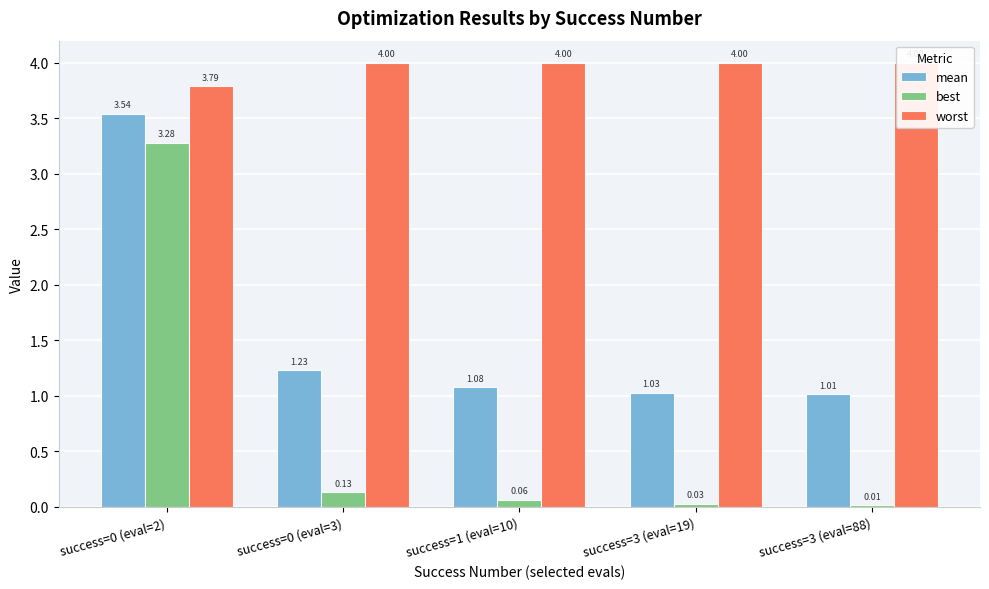

Which label corresponds to the largest value in the chart?

success=0 (eval=3)